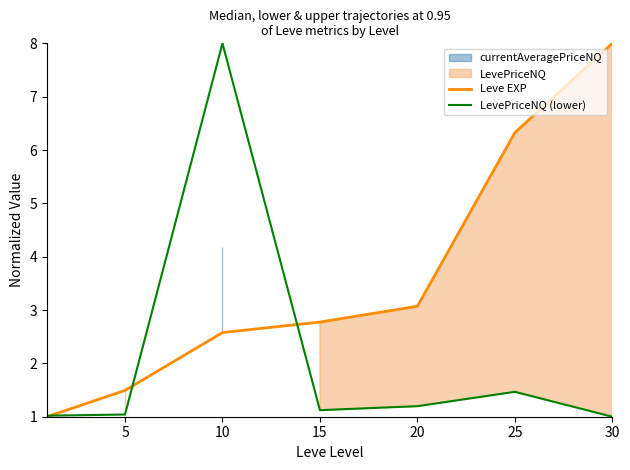

True or false: Leve EXP and LevePriceNQ (lower) cross at least once.

True